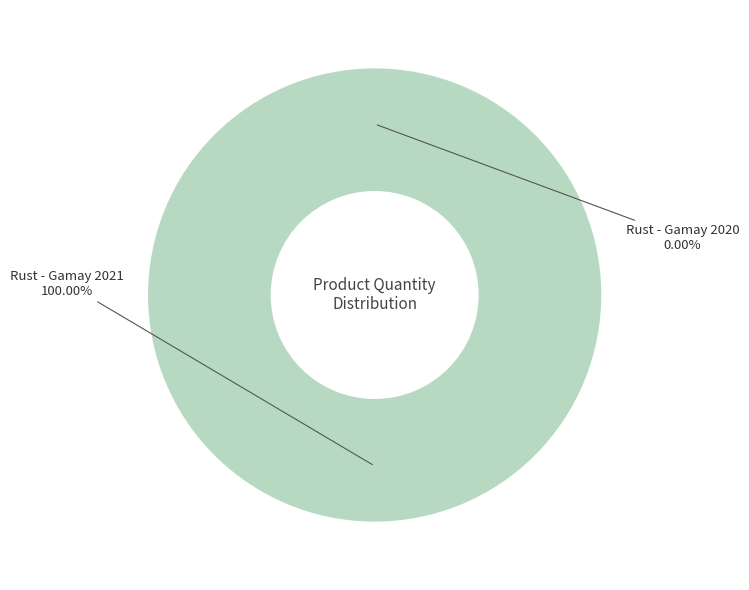

Count the number of slices in the pie.

2